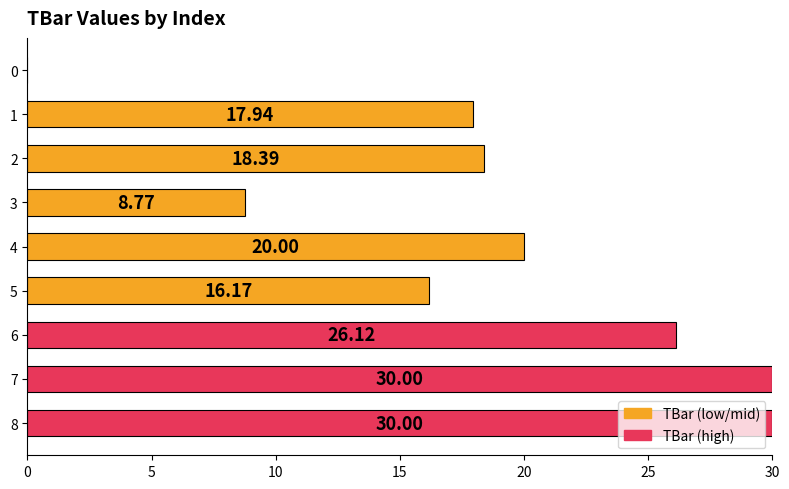

Between 8 and 3, which is larger?

8